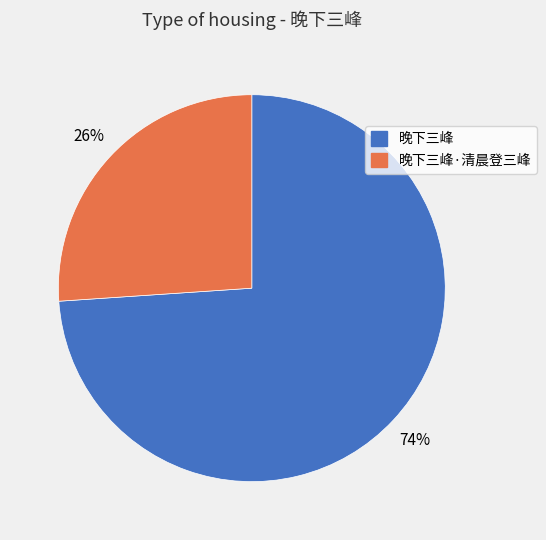

Is the sum of 晚下三峰 and 晚下三峰·清晨登三峰 greater than half?

Yes